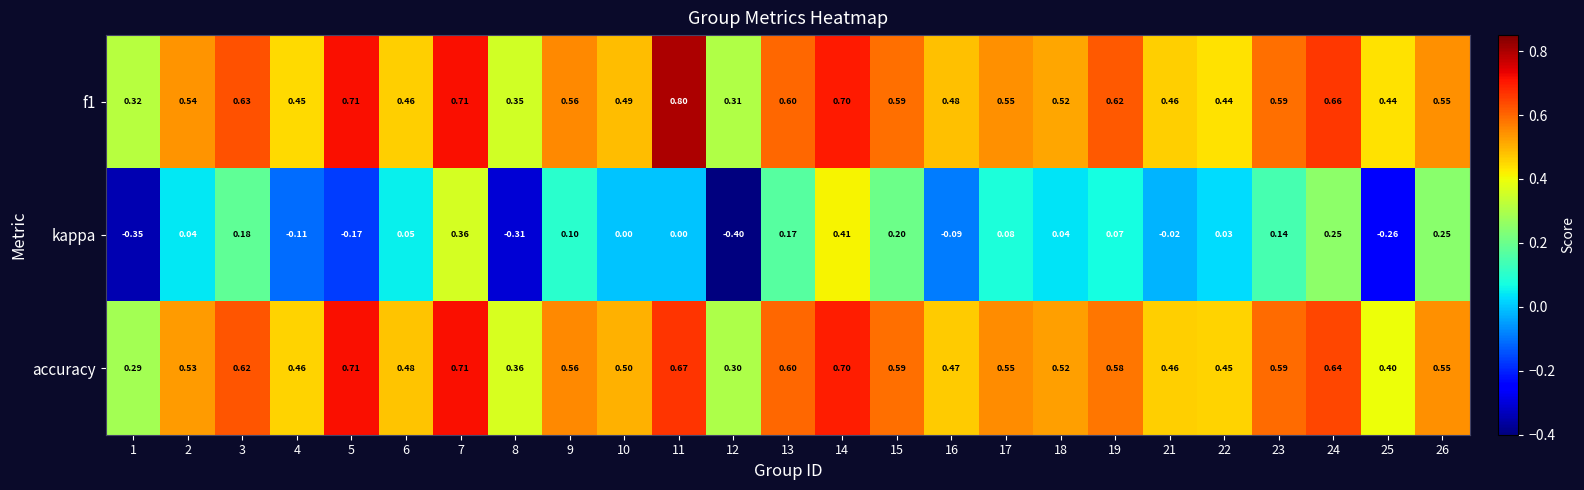

Which series has the widest spread of values?

kappa